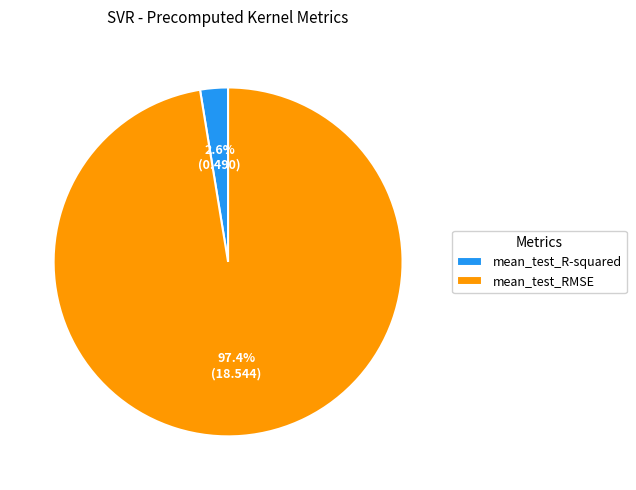

Does any single category account for the majority?

Yes